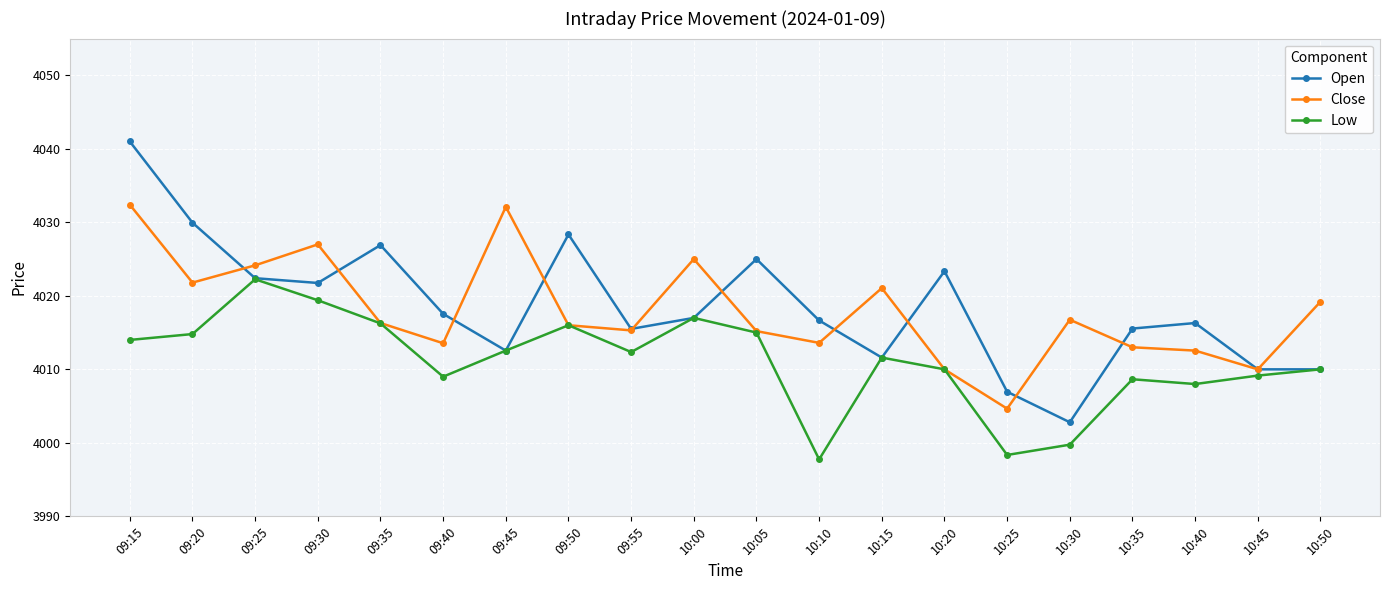

Which series has the largest range (max minus min)?

Open